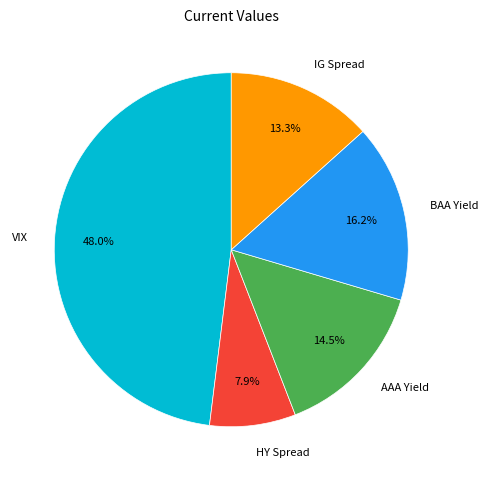

Count the number of slices in the pie.

5